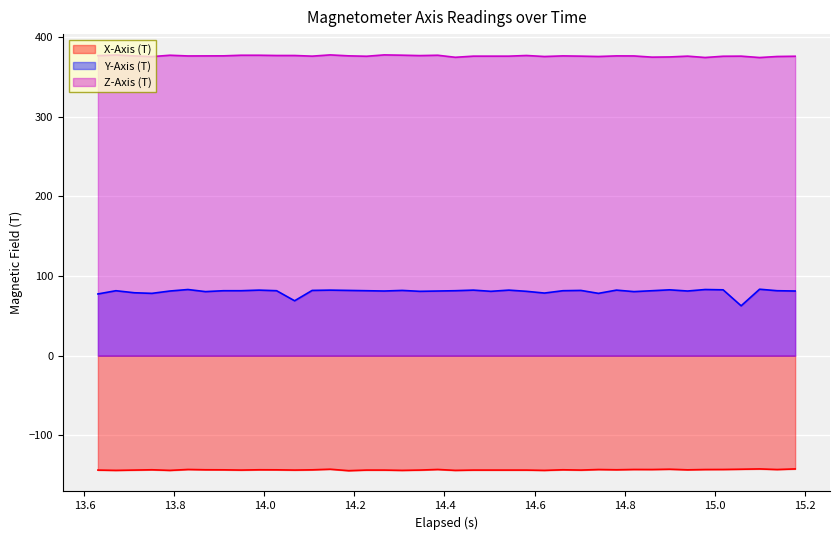

Which series has the largest total across all categories?

Z-Axis (T)